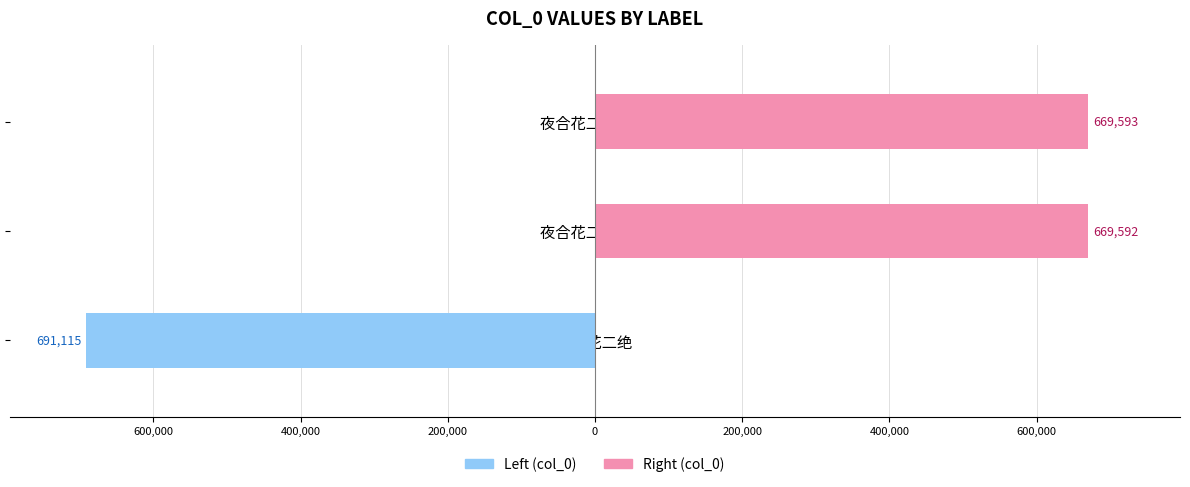

Which series has the largest total across all categories?

col_0 (right)